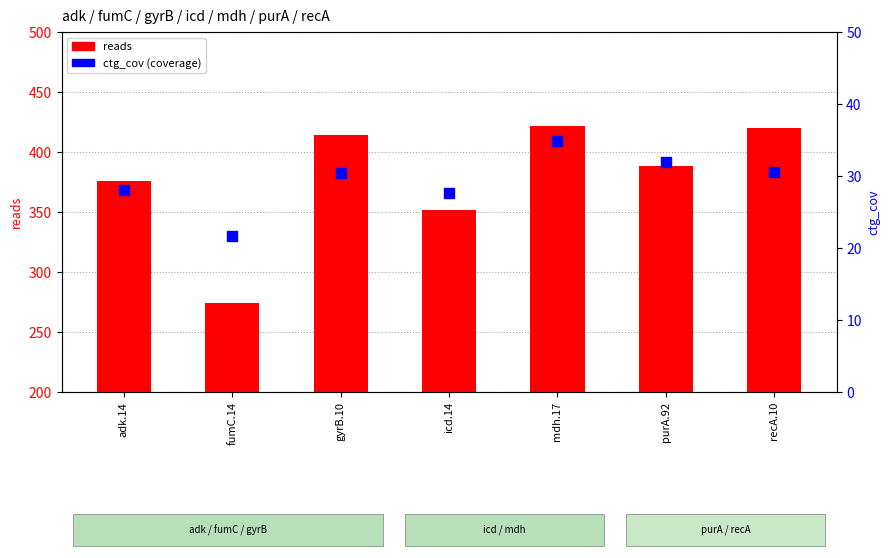

At how many categories does at least one series exceed 219?

7